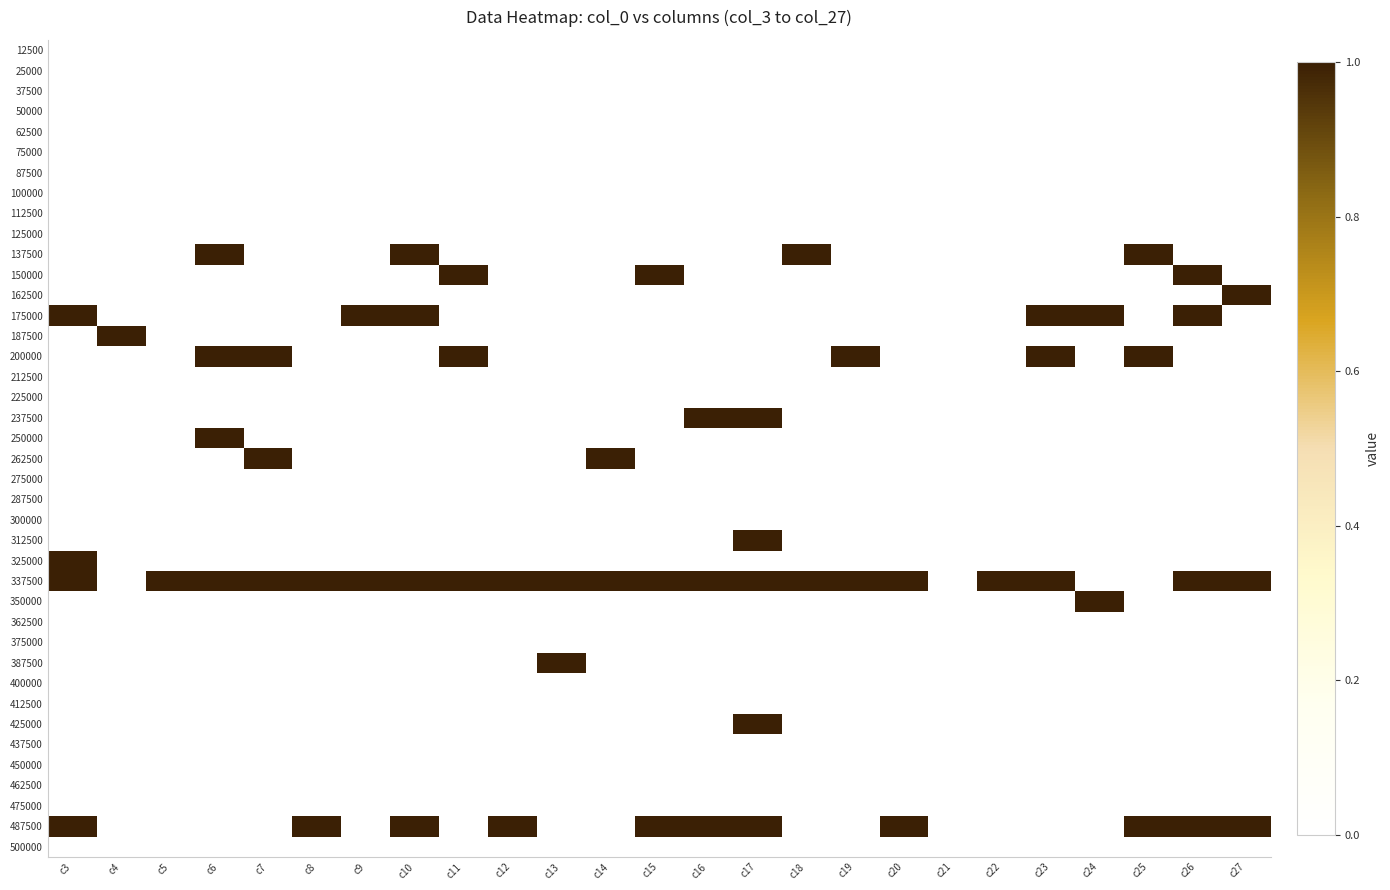

Reading left to right, what are all the values shown in this chart?

12500: c3=0	c4=0	c5=0	c6=0	c7=0	c8=0	c9=0	c10=0	c11=0	c12=0	c13=0	c14=0	c15=0	c16=0	c17=0	c18=0	c19=0	c20=0	c21=0	c22=0	c23=0	c24=0	c25=0	c26=0	c27=0
25000: c3=0	c4=0	c5=0	c6=0	c7=0	c8=0	c9=0	c10=0	c11=0	c12=0	c13=0	c14=0	c15=0	c16=0	c17=0	c18=0	c19=0	c20=0	c21=0	c22=0	c23=0	c24=0	c25=0	c26=0	c27=0
37500: c3=0	c4=0	c5=0	c6=0	c7=0	c8=0	c9=0	c10=0	c11=0	c12=0	c13=0	c14=0	c15=0	c16=0	c17=0	c18=0	c19=0	c20=0	c21=0	c22=0	c23=0	c24=0	c25=0	c26=0	c27=0
50000: c3=0	c4=0	c5=0	c6=0	c7=0	c8=0	c9=0	c10=0	c11=0	c12=0	c13=0	c14=0	c15=0	c16=0	c17=0	c18=0	c19=0	c20=0	c21=0	c22=0	c23=0	c24=0	c25=0	c26=0	c27=0
62500: c3=0	c4=0	c5=0	c6=0	c7=0	c8=0	c9=0	c10=0	c11=0	c12=0	c13=0	c14=0	c15=0	c16=0	c17=0	c18=0	c19=0	c20=0	c21=0	c22=0	c23=0	c24=0	c25=0	c26=0	c27=0
75000: c3=0	c4=0	c5=0	c6=0	c7=0	c8=0	c9=0	c10=0	c11=0	c12=0	c13=0	c14=0	c15=0	c16=0	c17=0	c18=0	c19=0	c20=0	c21=0	c22=0	c23=0	c24=0	c25=0	c26=0	c27=0
87500: c3=0	c4=0	c5=0	c6=0	c7=0	c8=0	c9=0	c10=0	c11=0	c12=0	c13=0	c14=0	c15=0	c16=0	c17=0	c18=0	c19=0	c20=0	c21=0	c22=0	c23=0	c24=0	c25=0	c26=0	c27=0
100000: c3=0	c4=0	c5=0	c6=0	c7=0	c8=0	c9=0	c10=0	c11=0	c12=0	c13=0	c14=0	c15=0	c16=0	c17=0	c18=0	c19=0	c20=0	c21=0	c22=0	c23=0	c24=0	c25=0	c26=0	c27=0
112500: c3=0	c4=0	c5=0	c6=0	c7=0	c8=0	c9=0	c10=0	c11=0	c12=0	c13=0	c14=0	c15=0	c16=0	c17=0	c18=0	c19=0	c20=0	c21=0	c22=0	c23=0	c24=0	c25=0	c26=0	c27=0
125000: c3=0	c4=0	c5=0	c6=0	c7=0	c8=0	c9=0	c10=0	c11=0	c12=0	c13=0	c14=0	c15=0	c16=0	c17=0	c18=0	c19=0	c20=0	c21=0	c22=0	c23=0	c24=0	c25=0	c26=0	c27=0
137500: c3=0	c4=0	c5=0	c6=1	c7=0	c8=0	c9=0	c10=1	c11=0	c12=0	c13=0	c14=0	c15=0	c16=0	c17=0	c18=1	c19=0	c20=0	c21=0	c22=0	c23=0	c24=0	c25=1	c26=0	c27=0
150000: c3=0	c4=0	c5=0	c6=0	c7=0	c8=0	c9=0	c10=0	c11=1	c12=0	c13=0	c14=0	c15=1	c16=0	c17=0	c18=0	c19=0	c20=0	c21=0	c22=0	c23=0	c24=0	c25=0	c26=1	c27=0
162500: c3=0	c4=0	c5=0	c6=0	c7=0	c8=0	c9=0	c10=0	c11=0	c12=0	c13=0	c14=0	c15=0	c16=0	c17=0	c18=0	c19=0	c20=0	c21=0	c22=0	c23=0	c24=0	c25=0	c26=0	c27=1
175000: c3=1	c4=0	c5=0	c6=0	c7=0	c8=0	c9=1	c10=1	c11=0	c12=0	c13=0	c14=0	c15=0	c16=0	c17=0	c18=0	c19=0	c20=0	c21=0	c22=0	c23=1	c24=1	c25=0	c26=1	c27=0
187500: c3=0	c4=1	c5=0	c6=0	c7=0	c8=0	c9=0	c10=0	c11=0	c12=0	c13=0	c14=0	c15=0	c16=0	c17=0	c18=0	c19=0	c20=0	c21=0	c22=0	c23=0	c24=0	c25=0	c26=0	c27=0
200000: c3=0	c4=0	c5=0	c6=1	c7=1	c8=0	c9=0	c10=0	c11=1	c12=0	c13=0	c14=0	c15=0	c16=0	c17=0	c18=0	c19=1	c20=0	c21=0	c22=0	c23=1	c24=0	c25=1	c26=0	c27=0
212500: c3=0	c4=0	c5=0	c6=0	c7=0	c8=0	c9=0	c10=0	c11=0	c12=0	c13=0	c14=0	c15=0	c16=0	c17=0	c18=0	c19=0	c20=0	c21=0	c22=0	c23=0	c24=0	c25=0	c26=0	c27=0
225000: c3=0	c4=0	c5=0	c6=0	c7=0	c8=0	c9=0	c10=0	c11=0	c12=0	c13=0	c14=0	c15=0	c16=0	c17=0	c18=0	c19=0	c20=0	c21=0	c22=0	c23=0	c24=0	c25=0	c26=0	c27=0
237500: c3=0	c4=0	c5=0	c6=0	c7=0	c8=0	c9=0	c10=0	c11=0	c12=0	c13=0	c14=0	c15=0	c16=1	c17=1	c18=0	c19=0	c20=0	c21=0	c22=0	c23=0	c24=0	c25=0	c26=0	c27=0
250000: c3=0	c4=0	c5=0	c6=1	c7=0	c8=0	c9=0	c10=0	c11=0	c12=0	c13=0	c14=0	c15=0	c16=0	c17=0	c18=0	c19=0	c20=0	c21=0	c22=0	c23=0	c24=0	c25=0	c26=0	c27=0
262500: c3=0	c4=0	c5=0	c6=0	c7=1	c8=0	c9=0	c10=0	c11=0	c12=0	c13=0	c14=1	c15=0	c16=0	c17=0	c18=0	c19=0	c20=0	c21=0	c22=0	c23=0	c24=0	c25=0	c26=0	c27=0
275000: c3=0	c4=0	c5=0	c6=0	c7=0	c8=0	c9=0	c10=0	c11=0	c12=0	c13=0	c14=0	c15=0	c16=0	c17=0	c18=0	c19=0	c20=0	c21=0	c22=0	c23=0	c24=0	c25=0	c26=0	c27=0
287500: c3=0	c4=0	c5=0	c6=0	c7=0	c8=0	c9=0	c10=0	c11=0	c12=0	c13=0	c14=0	c15=0	c16=0	c17=0	c18=0	c19=0	c20=0	c21=0	c22=0	c23=0	c24=0	c25=0	c26=0	c27=0
300000: c3=0	c4=0	c5=0	c6=0	c7=0	c8=0	c9=0	c10=0	c11=0	c12=0	c13=0	c14=0	c15=0	c16=0	c17=0	c18=0	c19=0	c20=0	c21=0	c22=0	c23=0	c24=0	c25=0	c26=0	c27=0
312500: c3=0	c4=0	c5=0	c6=0	c7=0	c8=0	c9=0	c10=0	c11=0	c12=0	c13=0	c14=0	c15=0	c16=0	c17=1	c18=0	c19=0	c20=0	c21=0	c22=0	c23=0	c24=0	c25=0	c26=0	c27=0
325000: c3=1	c4=0	c5=0	c6=0	c7=0	c8=0	c9=0	c10=0	c11=0	c12=0	c13=0	c14=0	c15=0	c16=0	c17=0	c18=0	c19=0	c20=0	c21=0	c22=0	c23=0	c24=0	c25=0	c26=0	c27=0
337500: c3=1	c4=0	c5=1	c6=1	c7=1	c8=1	c9=1	c10=1	c11=1	c12=1	c13=1	c14=1	c15=1	c16=1	c17=1	c18=1	c19=1	c20=1	c21=0	c22=1	c23=1	c24=0	c25=0	c26=1	c27=1
350000: c3=0	c4=0	c5=0	c6=0	c7=0	c8=0	c9=0	c10=0	c11=0	c12=0	c13=0	c14=0	c15=0	c16=0	c17=0	c18=0	c19=0	c20=0	c21=0	c22=0	c23=0	c24=1	c25=0	c26=0	c27=0
362500: c3=0	c4=0	c5=0	c6=0	c7=0	c8=0	c9=0	c10=0	c11=0	c12=0	c13=0	c14=0	c15=0	c16=0	c17=0	c18=0	c19=0	c20=0	c21=0	c22=0	c23=0	c24=0	c25=0	c26=0	c27=0
375000: c3=0	c4=0	c5=0	c6=0	c7=0	c8=0	c9=0	c10=0	c11=0	c12=0	c13=0	c14=0	c15=0	c16=0	c17=0	c18=0	c19=0	c20=0	c21=0	c22=0	c23=0	c24=0	c25=0	c26=0	c27=0
387500: c3=0	c4=0	c5=0	c6=0	c7=0	c8=0	c9=0	c10=0	c11=0	c12=0	c13=1	c14=0	c15=0	c16=0	c17=0	c18=0	c19=0	c20=0	c21=0	c22=0	c23=0	c24=0	c25=0	c26=0	c27=0
400000: c3=0	c4=0	c5=0	c6=0	c7=0	c8=0	c9=0	c10=0	c11=0	c12=0	c13=0	c14=0	c15=0	c16=0	c17=0	c18=0	c19=0	c20=0	c21=0	c22=0	c23=0	c24=0	c25=0	c26=0	c27=0
412500: c3=0	c4=0	c5=0	c6=0	c7=0	c8=0	c9=0	c10=0	c11=0	c12=0	c13=0	c14=0	c15=0	c16=0	c17=0	c18=0	c19=0	c20=0	c21=0	c22=0	c23=0	c24=0	c25=0	c26=0	c27=0
425000: c3=0	c4=0	c5=0	c6=0	c7=0	c8=0	c9=0	c10=0	c11=0	c12=0	c13=0	c14=0	c15=0	c16=0	c17=1	c18=0	c19=0	c20=0	c21=0	c22=0	c23=0	c24=0	c25=0	c26=0	c27=0
437500: c3=0	c4=0	c5=0	c6=0	c7=0	c8=0	c9=0	c10=0	c11=0	c12=0	c13=0	c14=0	c15=0	c16=0	c17=0	c18=0	c19=0	c20=0	c21=0	c22=0	c23=0	c24=0	c25=0	c26=0	c27=0
450000: c3=0	c4=0	c5=0	c6=0	c7=0	c8=0	c9=0	c10=0	c11=0	c12=0	c13=0	c14=0	c15=0	c16=0	c17=0	c18=0	c19=0	c20=0	c21=0	c22=0	c23=0	c24=0	c25=0	c26=0	c27=0
462500: c3=0	c4=0	c5=0	c6=0	c7=0	c8=0	c9=0	c10=0	c11=0	c12=0	c13=0	c14=0	c15=0	c16=0	c17=0	c18=0	c19=0	c20=0	c21=0	c22=0	c23=0	c24=0	c25=0	c26=0	c27=0
475000: c3=0	c4=0	c5=0	c6=0	c7=0	c8=0	c9=0	c10=0	c11=0	c12=0	c13=0	c14=0	c15=0	c16=0	c17=0	c18=0	c19=0	c20=0	c21=0	c22=0	c23=0	c24=0	c25=0	c26=0	c27=0
487500: c3=1	c4=0	c5=0	c6=0	c7=0	c8=1	c9=0	c10=1	c11=0	c12=1	c13=0	c14=0	c15=1	c16=1	c17=1	c18=0	c19=0	c20=1	c21=0	c22=0	c23=0	c24=0	c25=1	c26=1	c27=1
500000: c3=0	c4=0	c5=0	c6=0	c7=0	c8=0	c9=0	c10=0	c11=0	c12=0	c13=0	c14=0	c15=0	c16=0	c17=0	c18=0	c19=0	c20=0	c21=0	c22=0	c23=0	c24=0	c25=0	c26=0	c27=0